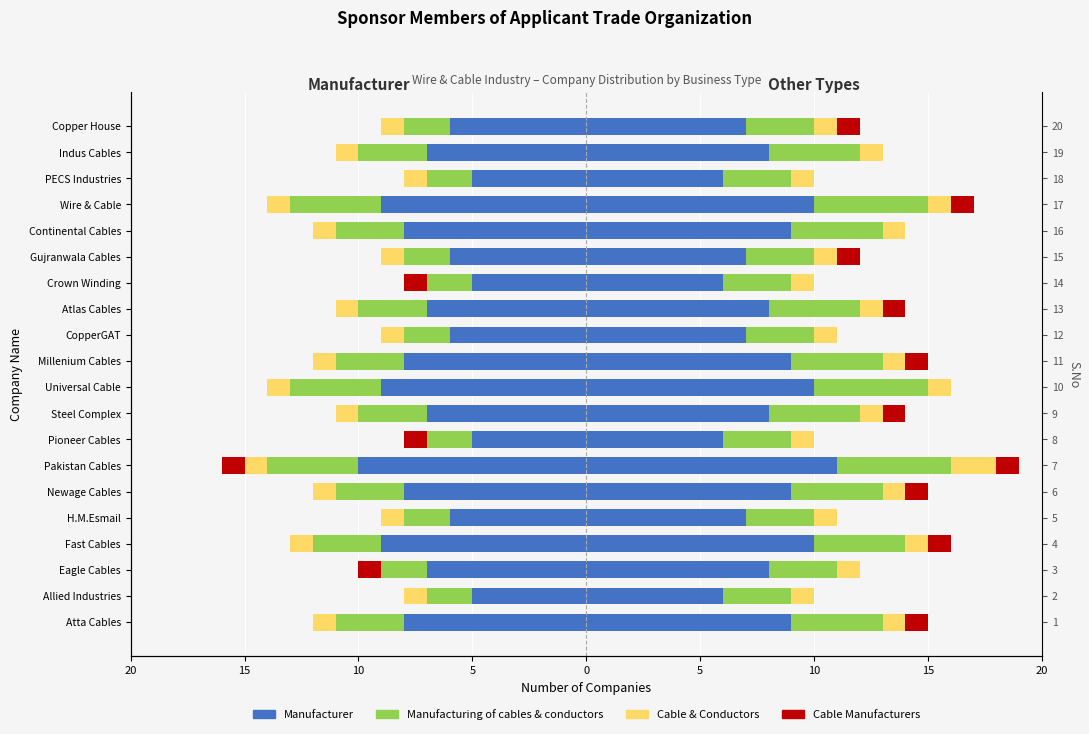

How many groups of bars are there?

20